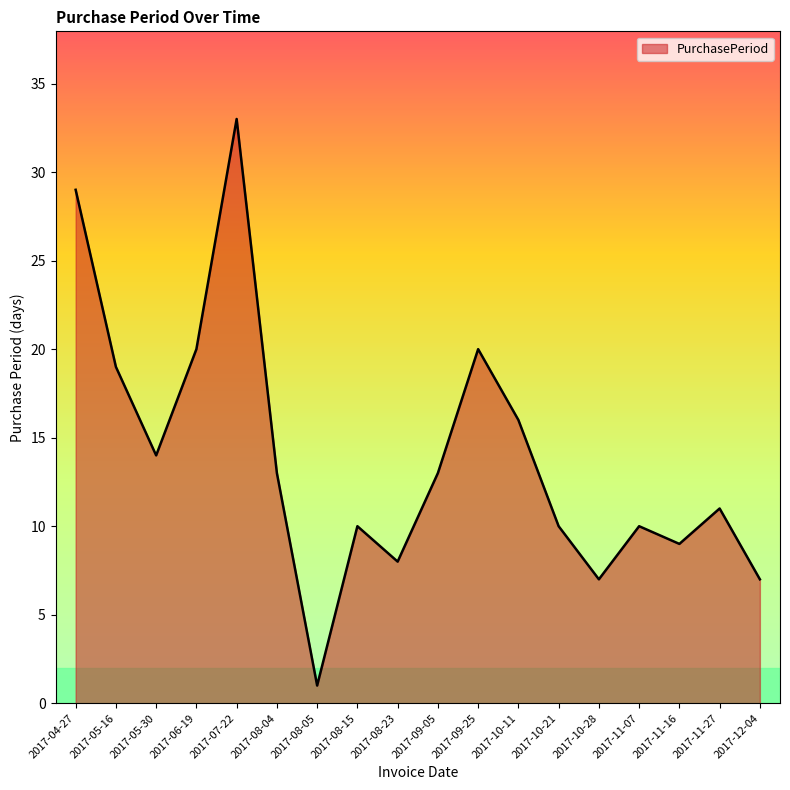

Reading right to left, extract all data points from this chart.

2017-12-04=7	2017-11-27=11	2017-11-16=9	2017-11-07=10	2017-10-28=7	2017-10-21=10	2017-10-11=16	2017-09-25=20	2017-09-05=13	2017-08-23=8	2017-08-15=10	2017-08-05=1	2017-08-04=13	2017-07-22=33	2017-06-19=20	2017-05-30=14	2017-05-16=19	2017-04-27=29